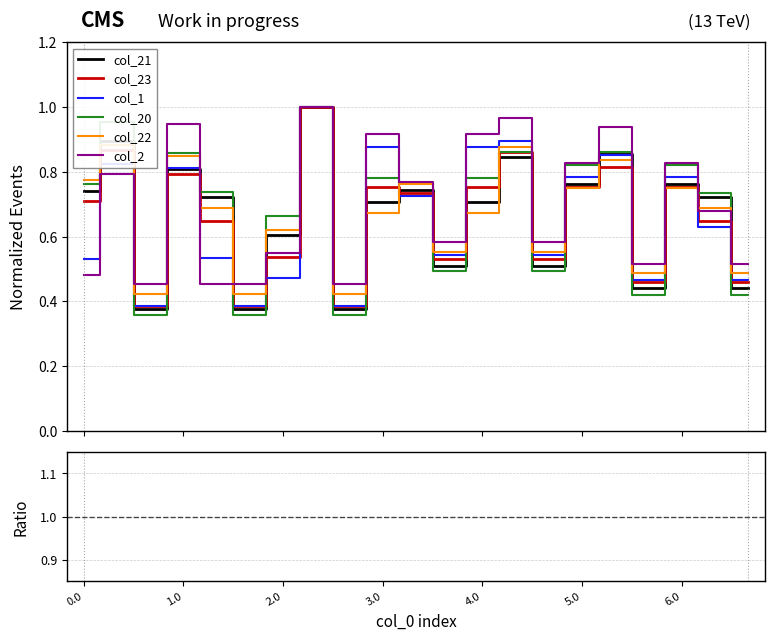

What is the difference between the highest and lowest values at 4.2?

0.1